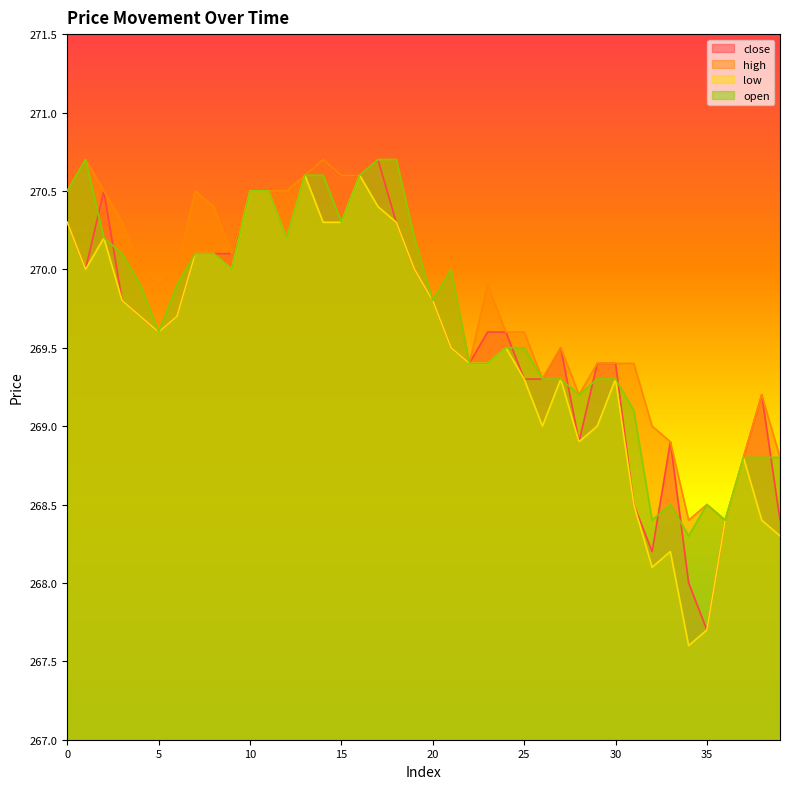

What is the difference between the high values at 13 and 36?

2.2